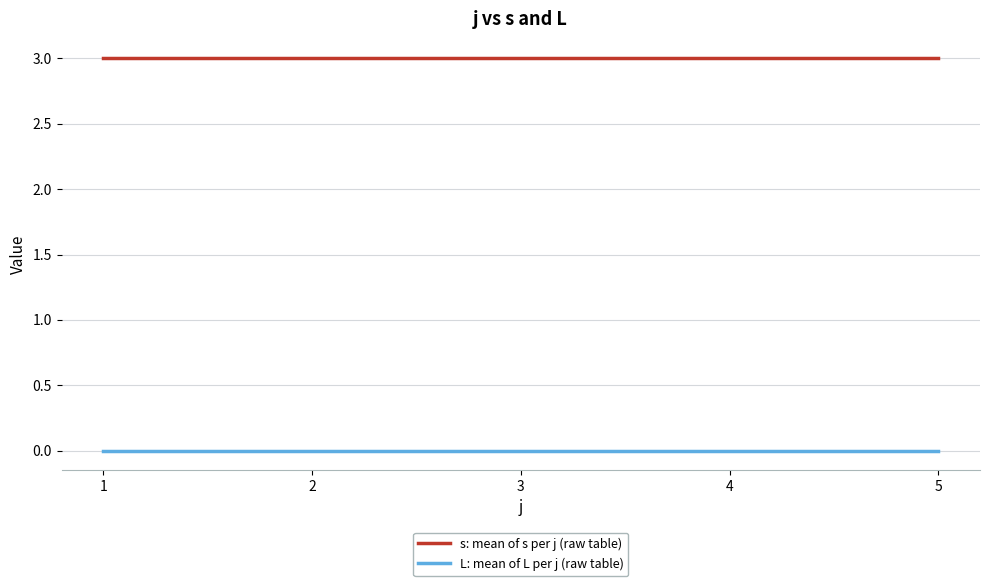

Rank the series at 2 from highest to lowest value.

s: mean of s per j (raw table), L: mean of L per j (raw table)